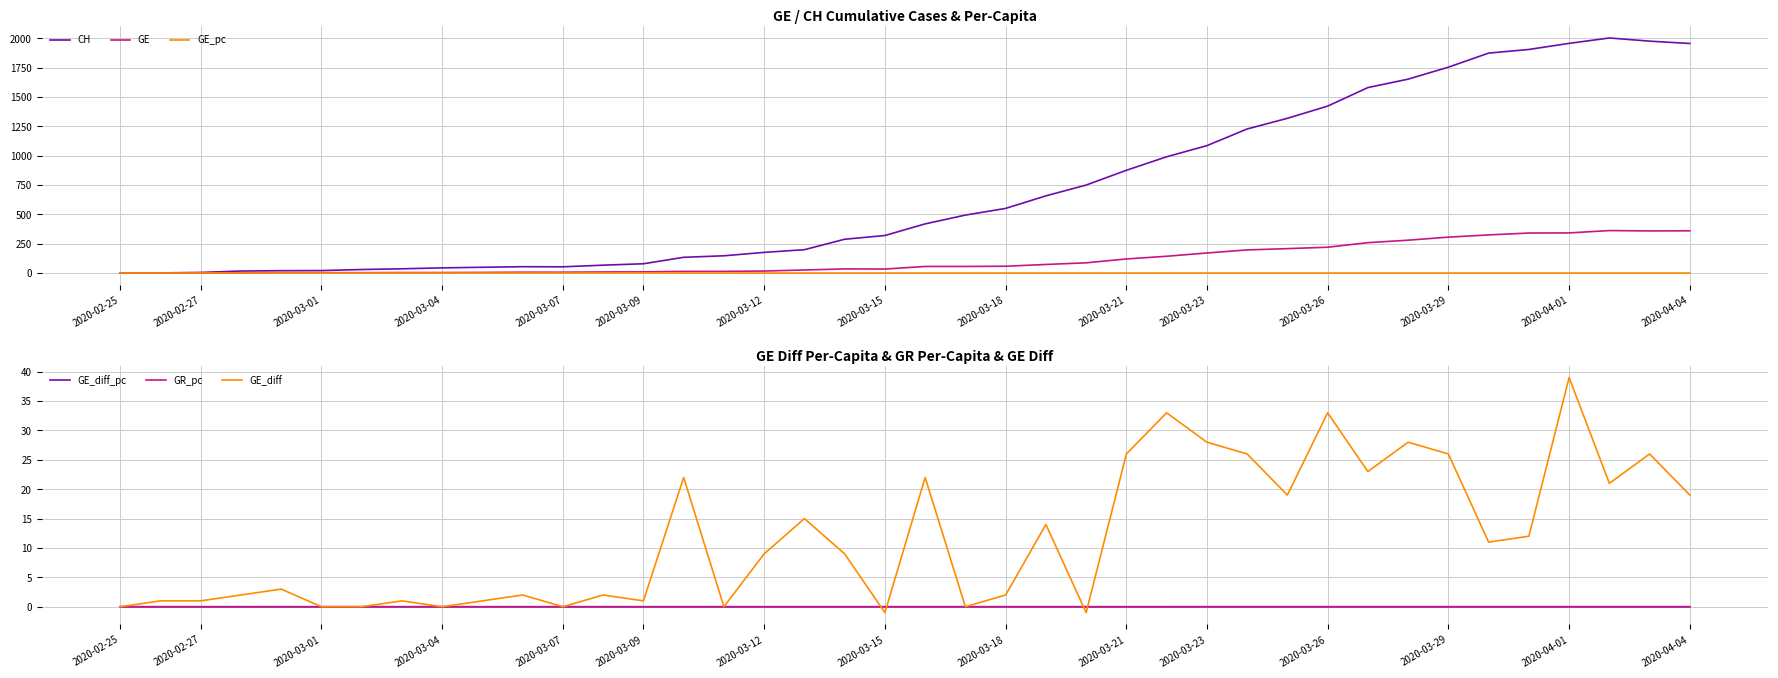

After their last crossing, which series has the higher values: GR_pc or GE_diff?

GE_diff